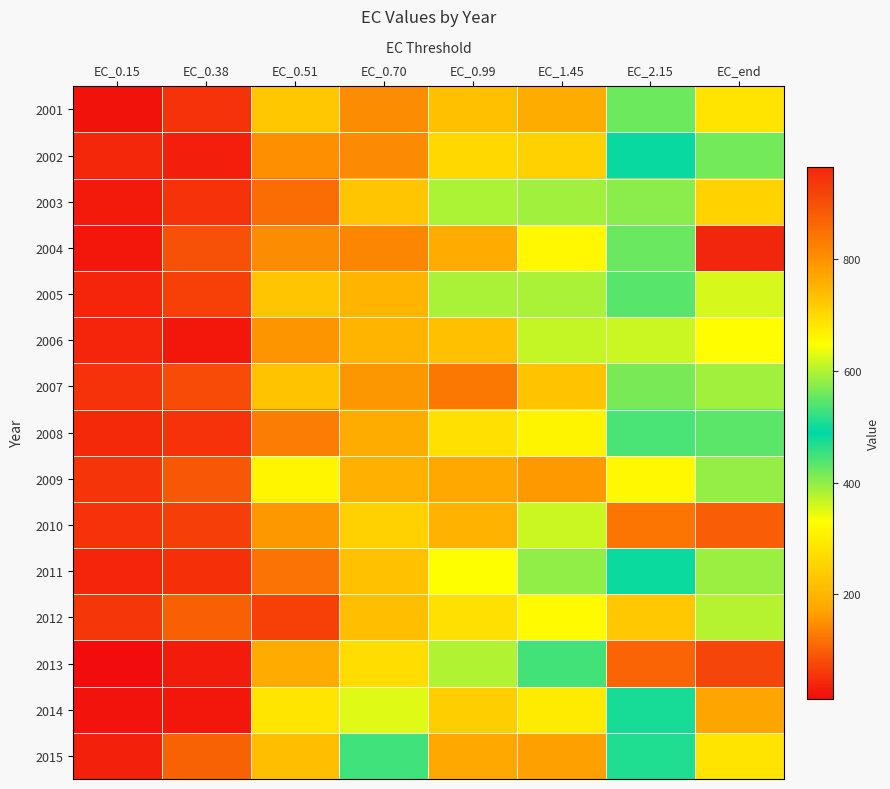

Reading left to right, what are all the values shown in this chart?

2001: EC_0.15=19.0	EC_0.38=52.4	EC_0.51=231.3	EC_0.70=145.7	EC_0.99=219.9	EC_1.45=184.4	EC_2.15=557.6	EC_end=684.3
2002: EC_0.15=42.4	EC_0.38=31.4	EC_0.51=149.9	EC_0.70=143.5	EC_0.99=262.8	EC_1.45=249.7	EC_2.15=494.8	EC_end=418.0
2003: EC_0.15=27.3	EC_0.38=51.9	EC_0.51=114.9	EC_0.70=228.2	EC_0.99=381.9	EC_1.45=389.8	EC_2.15=575.7	EC_end=709.4
2004: EC_0.15=24.9	EC_0.38=84.9	EC_0.51=145.6	EC_0.70=140.2	EC_0.99=183.8	EC_1.45=318.4	EC_2.15=556.3	EC_end=966.1
2005: EC_0.15=38.9	EC_0.38=67.9	EC_0.51=227.4	EC_0.70=199.4	EC_0.99=384.7	EC_1.45=383.3	EC_2.15=544.3	EC_end=621.9
2006: EC_0.15=39.6	EC_0.38=24.6	EC_0.51=155.8	EC_0.70=198.9	EC_0.99=220.5	EC_1.45=368.3	EC_2.15=614.9	EC_end=650.8
2007: EC_0.15=51.8	EC_0.38=79.2	EC_0.51=226.5	EC_0.70=157.0	EC_0.99=124.5	EC_1.45=225.5	EC_2.15=414.2	EC_end=588.3
2008: EC_0.15=43.7	EC_0.38=52.4	EC_0.51=131.2	EC_0.70=185.2	EC_0.99=275.4	EC_1.45=311.3	EC_2.15=443.1	EC_end=433.1
2009: EC_0.15=53.9	EC_0.38=92.3	EC_0.51=312.6	EC_0.70=189.8	EC_0.99=179.8	EC_1.45=161.4	EC_2.15=318.1	EC_end=581.2
2010: EC_0.15=52.3	EC_0.38=65.6	EC_0.51=159.8	EC_0.70=249.8	EC_0.99=194.4	EC_1.45=363.5	EC_2.15=843.2	EC_end=880.3
2011: EC_0.15=40.5	EC_0.38=51.4	EC_0.51=119.2	EC_0.70=222.2	EC_0.99=331.0	EC_1.45=398.3	EC_2.15=483.5	EC_end=585.9
2012: EC_0.15=56.6	EC_0.38=99.3	EC_0.51=68.0	EC_0.70=218.6	EC_0.99=275.9	EC_1.45=322.9	EC_2.15=233.6	EC_end=377.5
2013: EC_0.15=12.7	EC_0.38=27.7	EC_0.51=183.9	EC_0.70=271.2	EC_0.99=380.2	EC_1.45=531.7	EC_2.15=868.7	EC_end=916.3
2014: EC_0.15=20.5	EC_0.38=25.5	EC_0.51=285.7	EC_0.70=349.9	EC_0.99=243.7	EC_1.45=296.6	EC_2.15=504.1	EC_end=772.2
2015: EC_0.15=34.0	EC_0.38=101.5	EC_0.51=217.9	EC_0.70=449.4	EC_0.99=179.1	EC_1.45=168.5	EC_2.15=470.7	EC_end=684.5